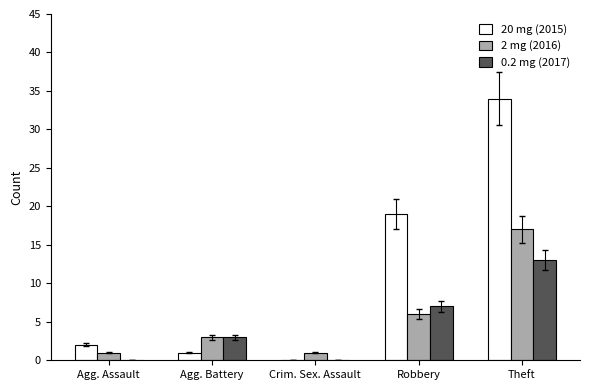

What is the total value across all series at Theft?

64